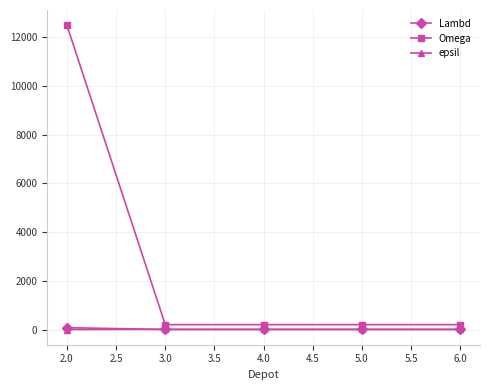

At how many categories does at least one series exceed 2273?

1